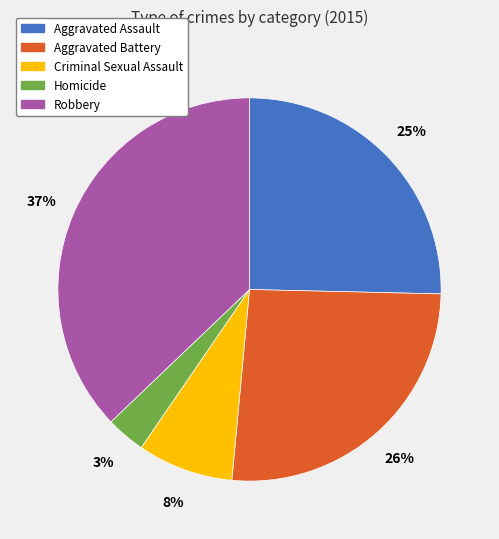

To the nearest percent, what percentage of the pie is Aggravated Assault?

25%